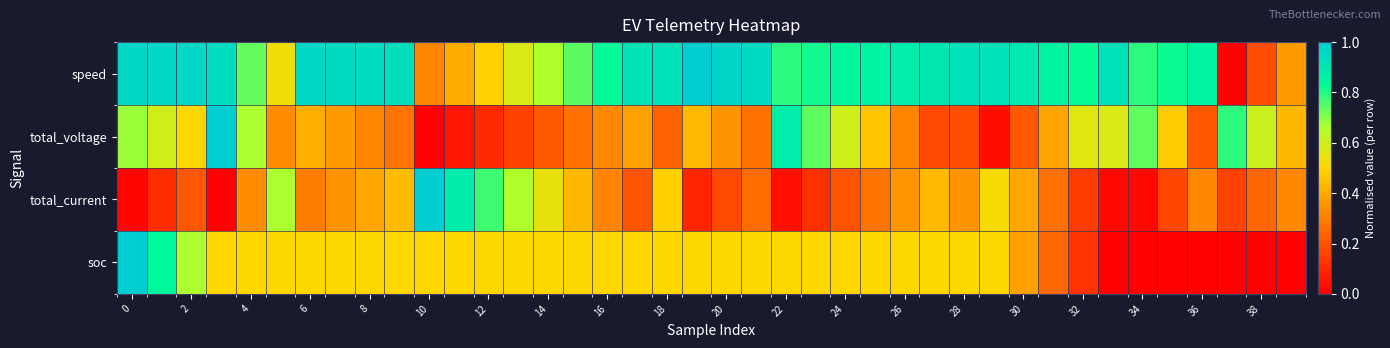

Reading left to right, transcribe all the data shown in this chart.

speed: 1.0	1.0	1.0	0.9	0.7	0.5	1.0	1.0	0.9	0.9	0.3	0.4	0.5	0.6	0.7	0.7	0.8	0.9	0.9	1.0	1.0	0.9	0.8	0.8	0.8	0.9	0.9	0.9	0.9	0.9	0.9	0.9	0.8	0.9	0.8	0.8	0.9	0.0	0.2	0.4
total_voltage: 0.7	0.6	0.5	1.0	0.7	0.3	0.4	0.4	0.3	0.3	0.0	0.1	0.1	0.2	0.2	0.3	0.3	0.4	0.2	0.4	0.4	0.3	0.9	0.7	0.6	0.5	0.3	0.2	0.2	0.0	0.2	0.4	0.6	0.6	0.7	0.5	0.2	0.8	0.6	0.4
total_current: 0.0	0.1	0.2	0.0	0.3	0.7	0.3	0.3	0.4	0.4	1.0	0.9	0.8	0.7	0.5	0.4	0.3	0.2	0.5	0.1	0.2	0.3	0.0	0.1	0.2	0.3	0.4	0.4	0.4	0.5	0.4	0.3	0.1	0.0	0.0	0.2	0.3	0.2	0.2	0.3
soc: 1.0	0.8	0.7	0.5	0.5	0.5	0.5	0.5	0.5	0.5	0.5	0.5	0.5	0.5	0.5	0.5	0.5	0.5	0.5	0.5	0.5	0.5	0.5	0.5	0.5	0.5	0.5	0.5	0.5	0.5	0.4	0.2	0.1	0.0	0.0	0.0	0.0	0.0	0.0	0.0